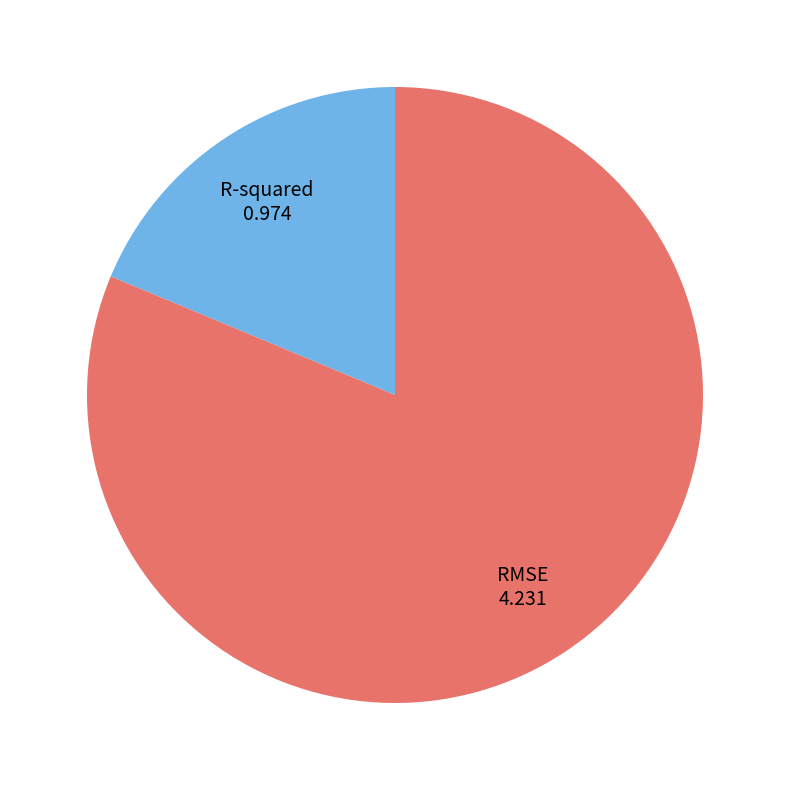

Which category has the biggest portion of the pie?

RMSE